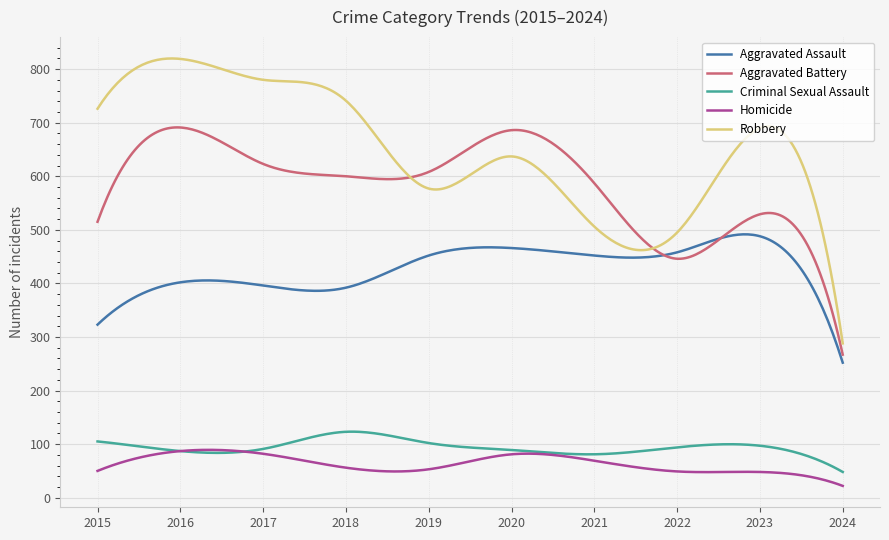

Which series has the largest range (max minus min)?

Robbery